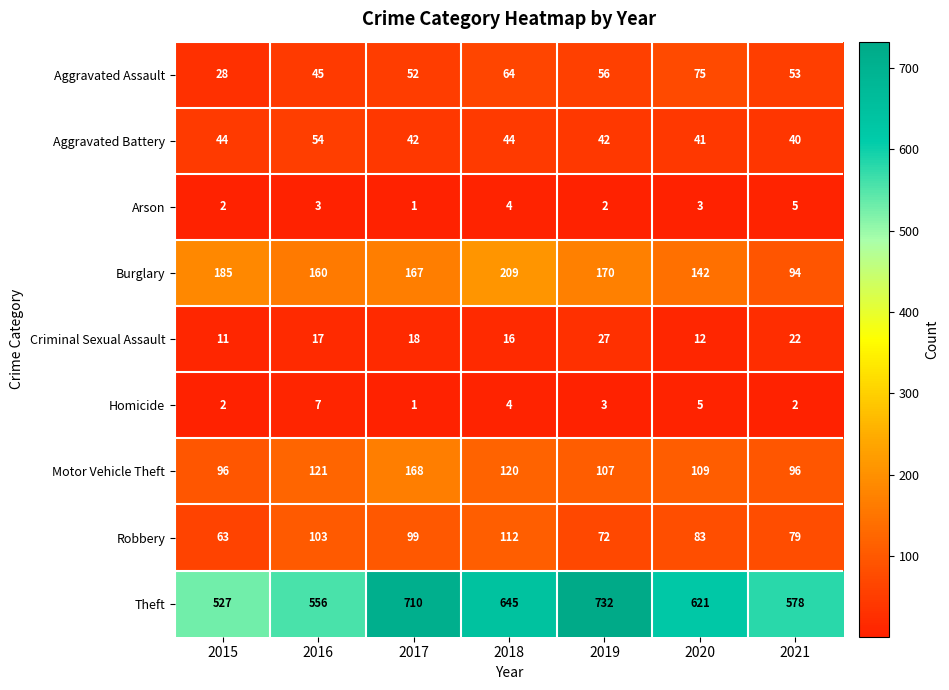

At 2021, list the series in order from smallest to largest.

Homicide, Arson, Criminal Sexual Assault, Aggravated Battery, Aggravated Assault, Robbery, Burglary, Motor Vehicle Theft, Theft